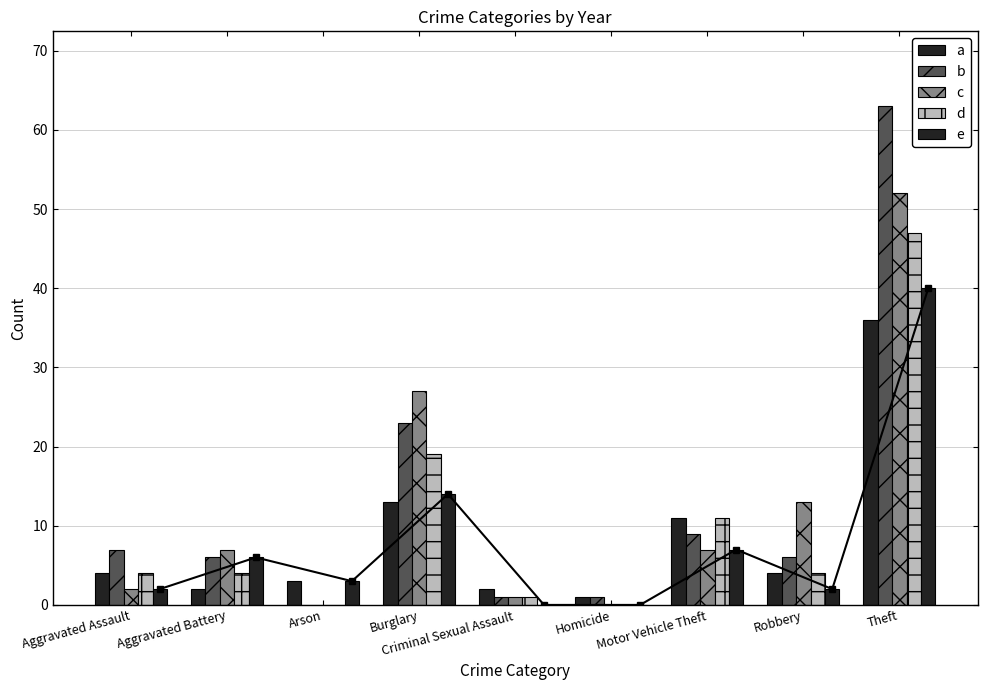

How many positive values does the d series have?

7